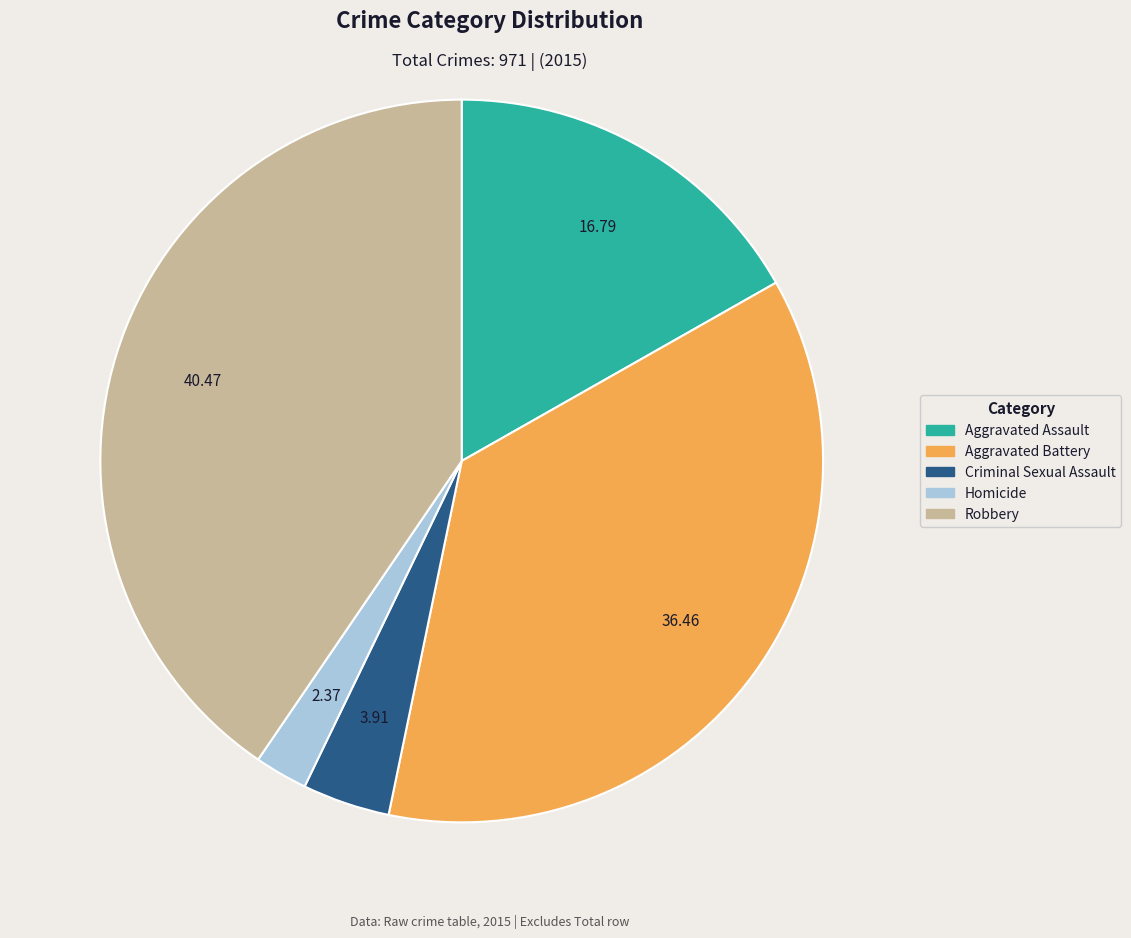

Do Aggravated Battery and Homicide together represent more than half of the pie?

No